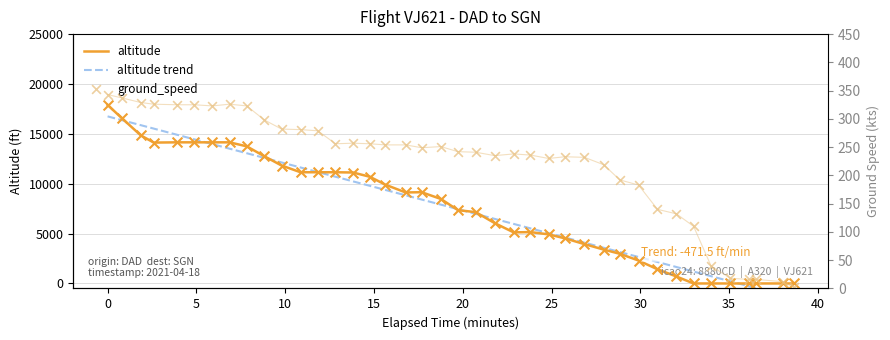

What is the maximum value for altitude?

17900